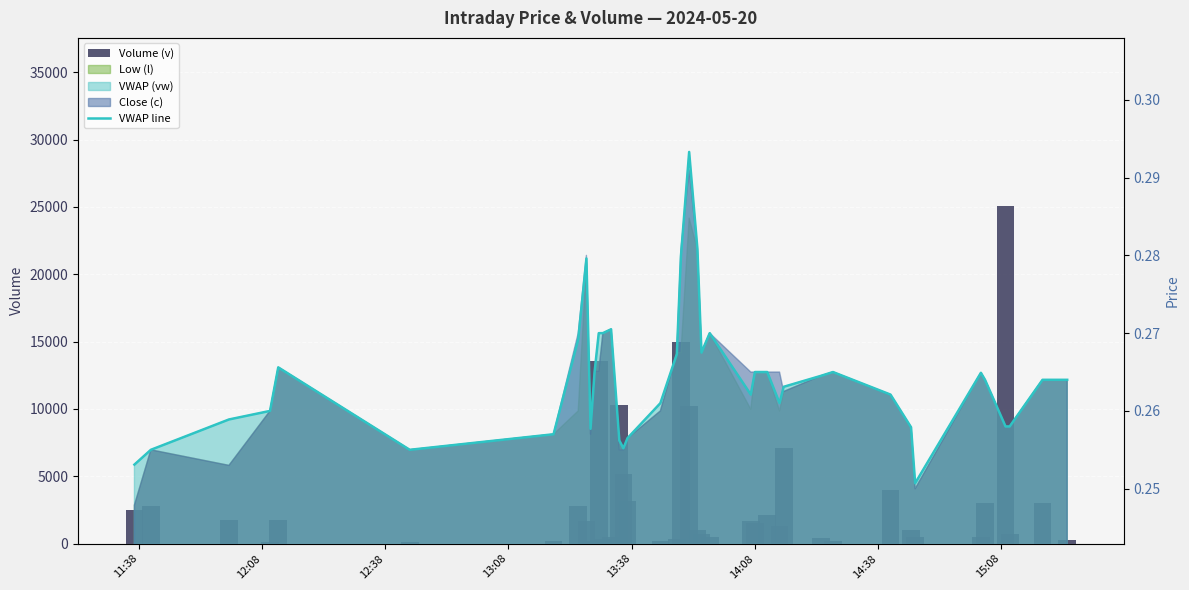

What is the maximum value shown in the chart?

25040.0